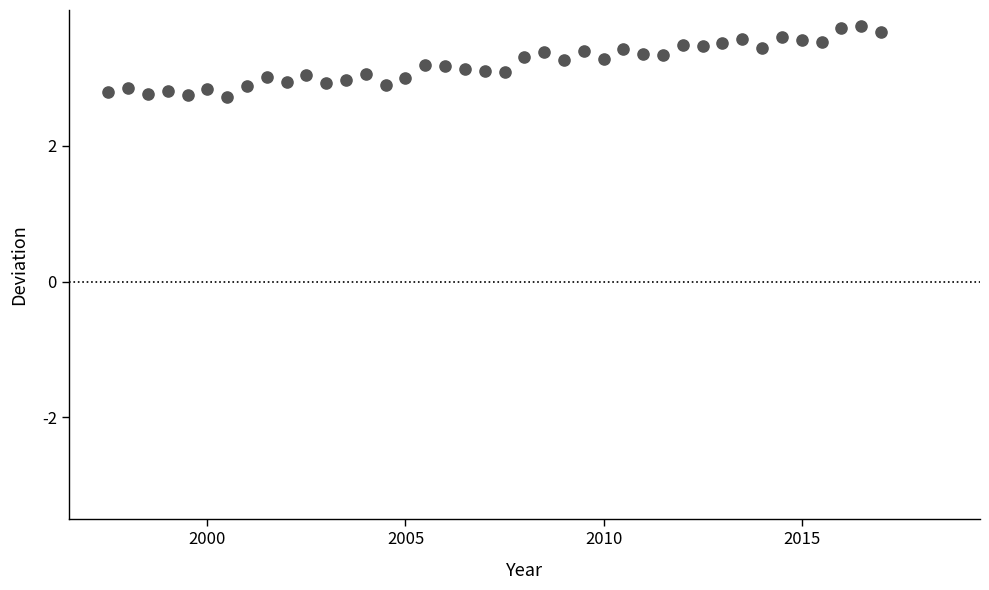

What is the range of X values (max minus min)?

19.5